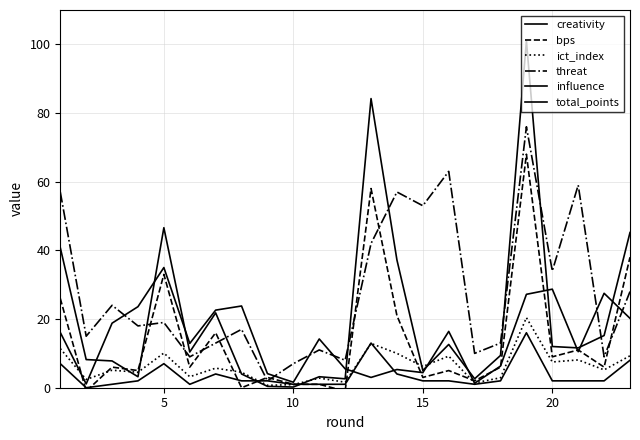

What is the sum of all ict_index values?

146.0